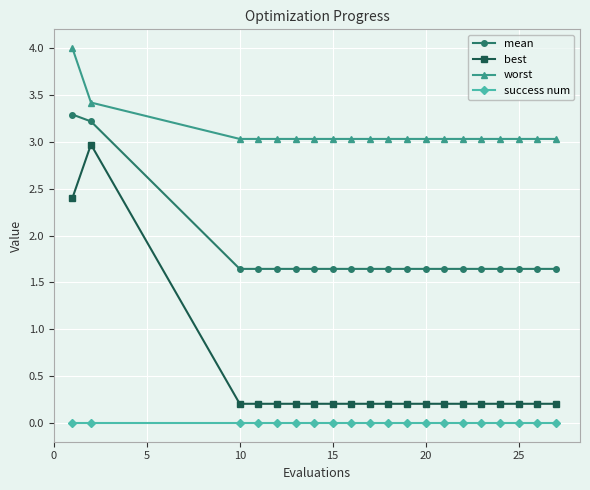

Which series has the largest total across all categories?

worst